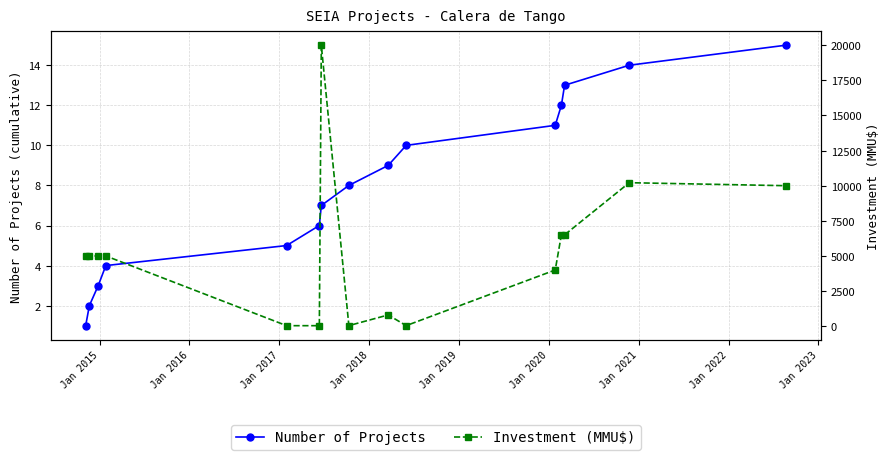

What is the difference between the maximum and minimum values in the Investment (MMU$) series?

19963